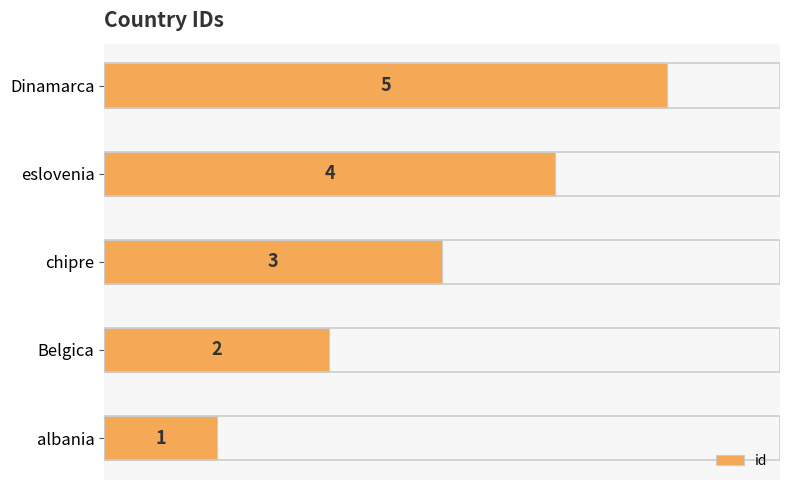

Is it true that the value at Dinamarca is 7?

False